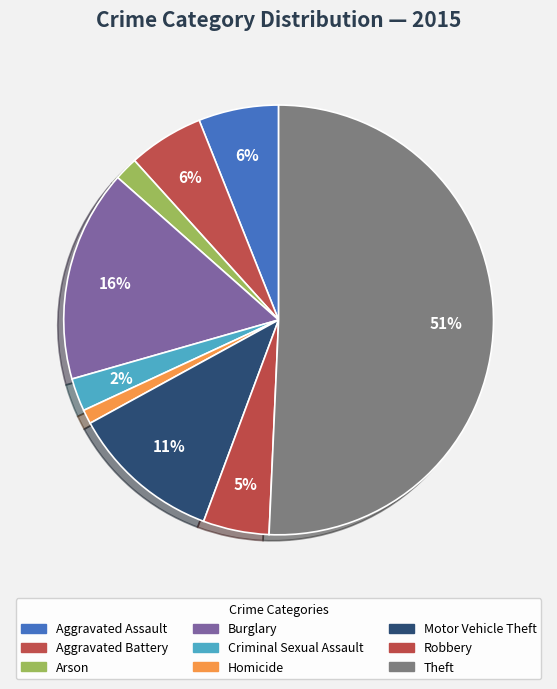

Which slice is the largest?

Theft